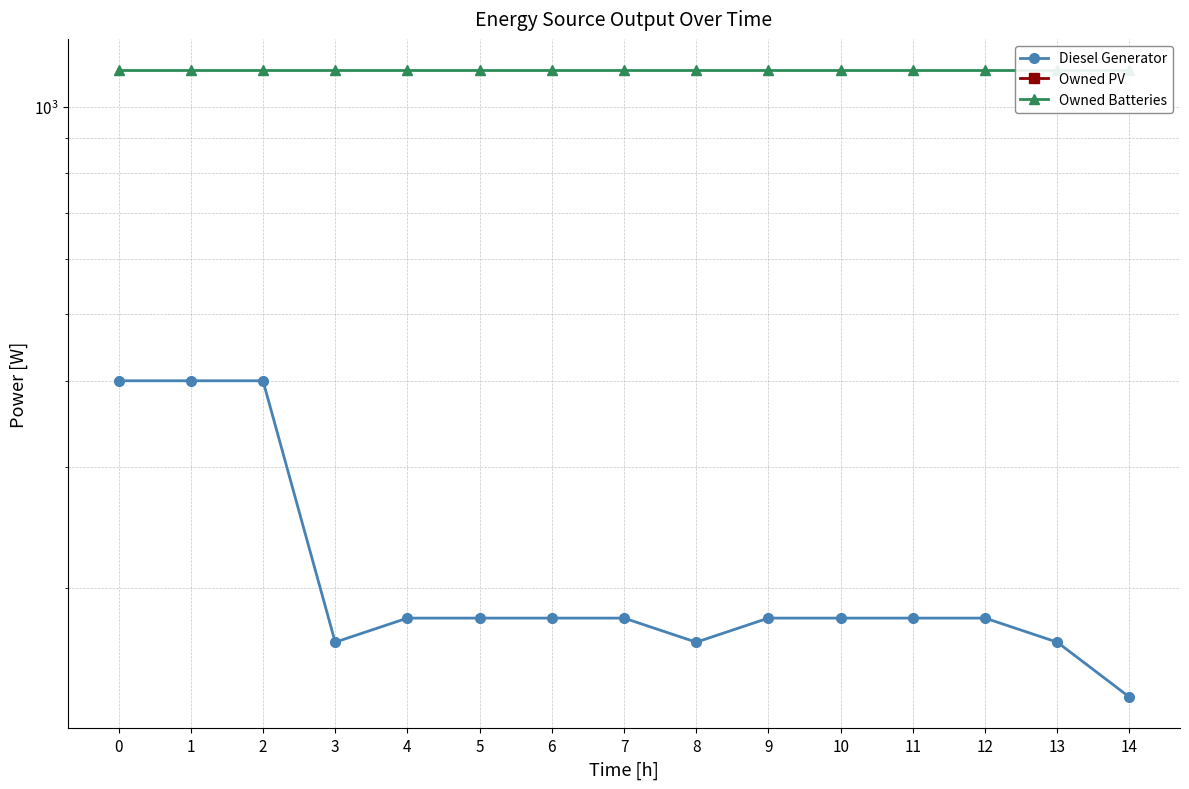

True or false: Diesel Generator and Owned PV cross at least once.

False